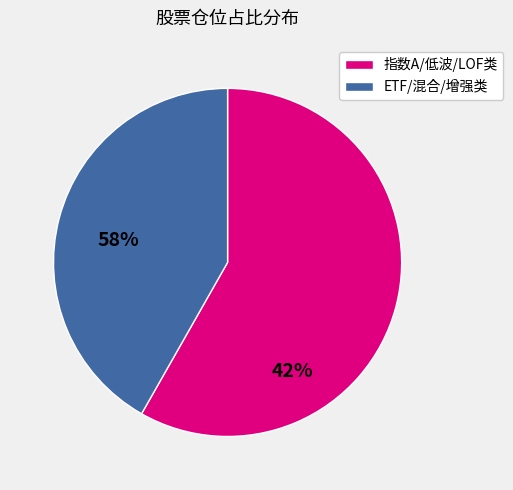

Is there a majority slice in this chart?

Yes